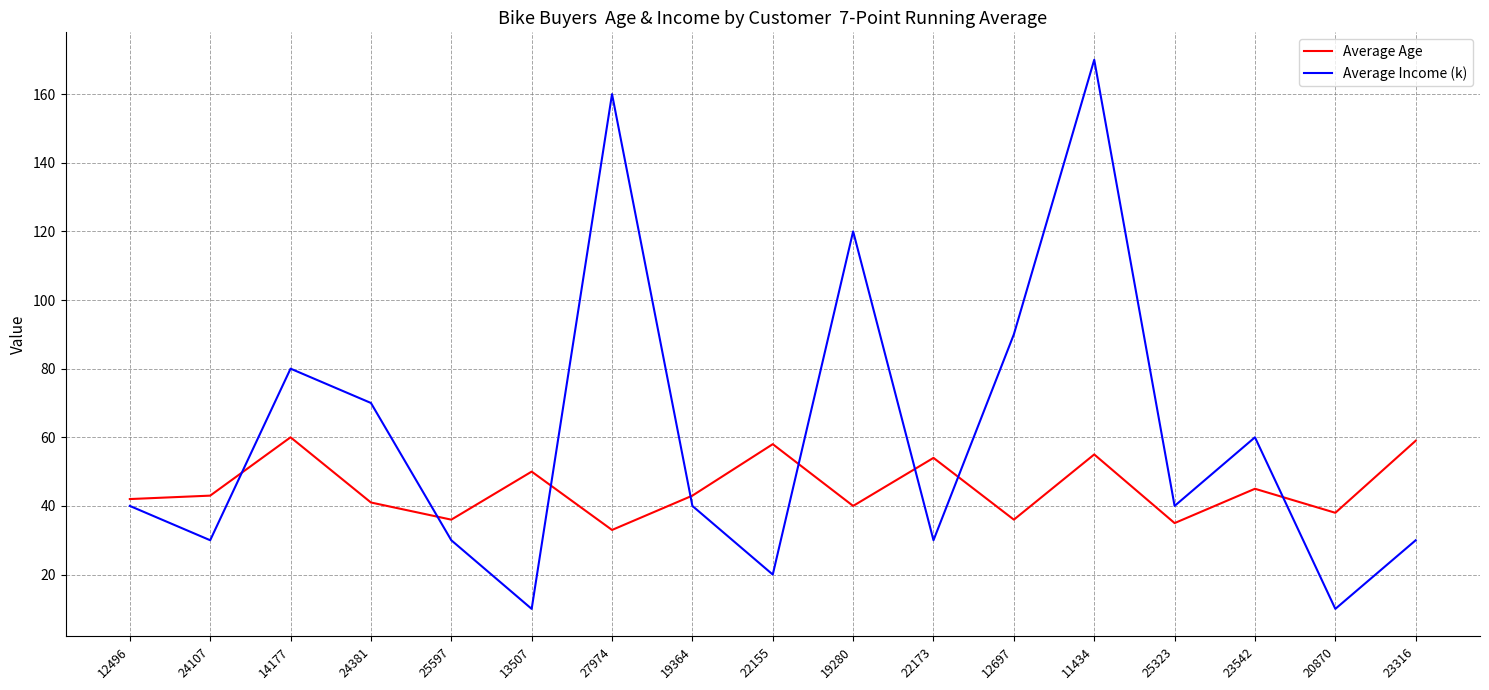

What is the spread (max minus min) of values at 24381?

29